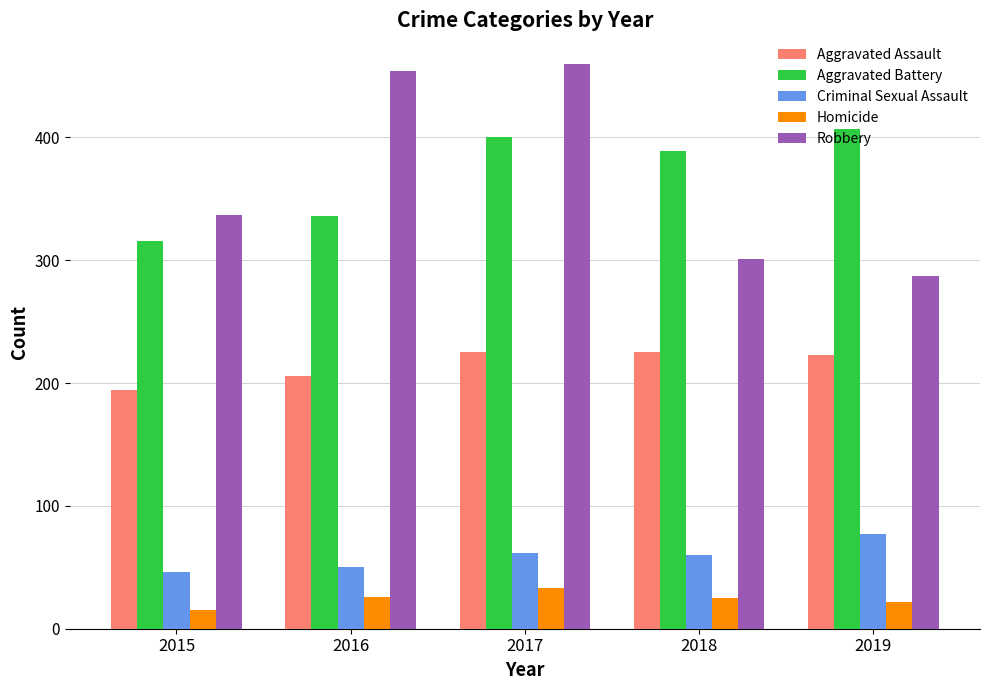

The value of Robbery at 2015 is 337. True or false?

True